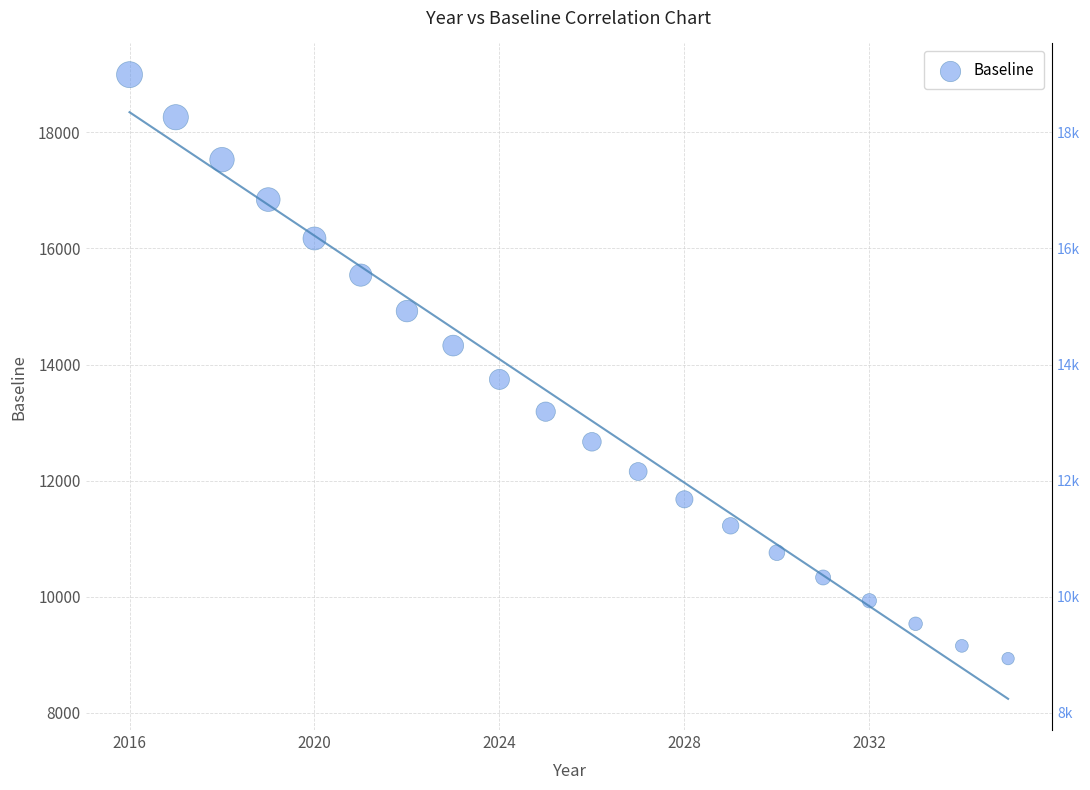

What is the range of Y values (max minus min)?

10059.9